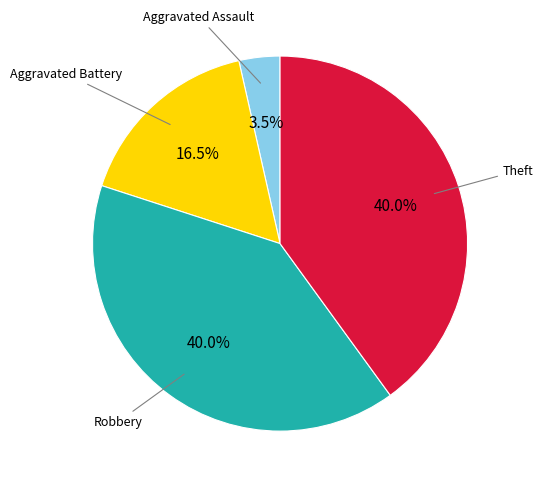

Does any single category account for the majority?

No